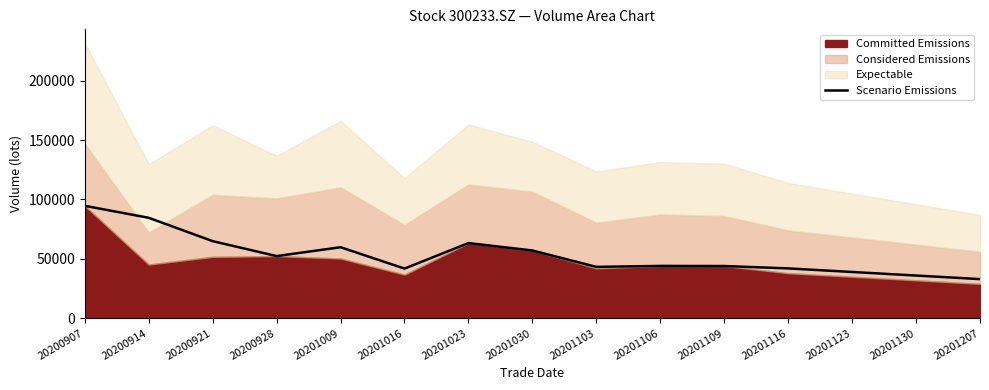

What is the difference between the second highest and second lowest values?

48600.3